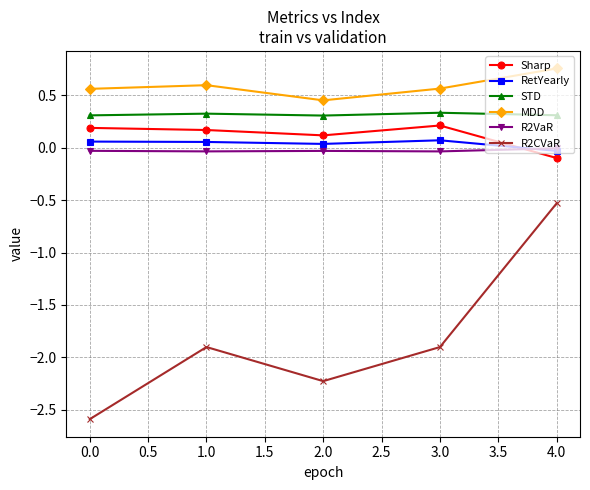

How many values in the R2CVaR series are below -1?

4